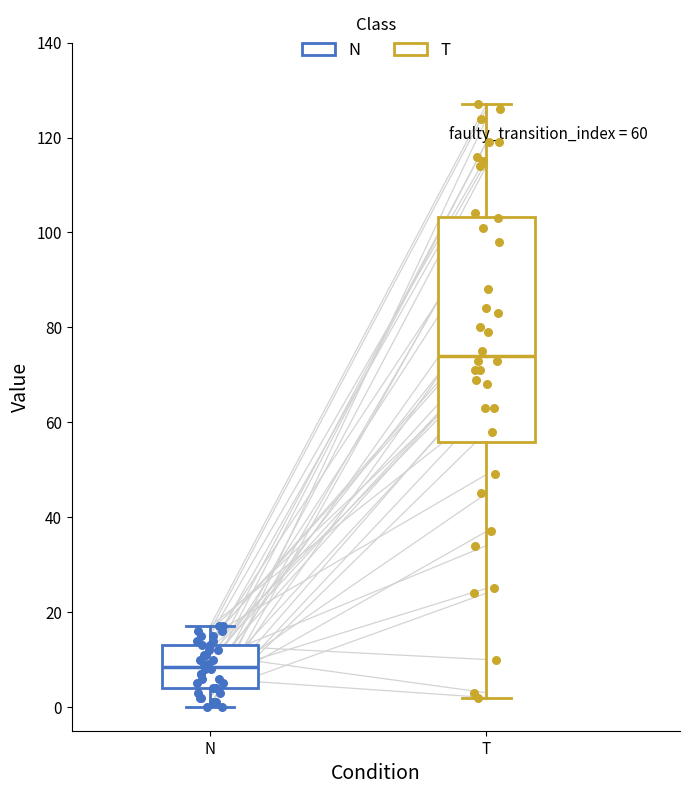

Reading left to right, transcribe this box plot: for each box, give where its median line is, the range the box spans, and where its two whiskers end, as read against the y-axis. The values are not printed on the chart, so give them approximately, as read against the axis.

N: median 8, box 4 to 14, whiskers 0 to 18
T: median 74, box 56 to 104, whiskers 2 to 128